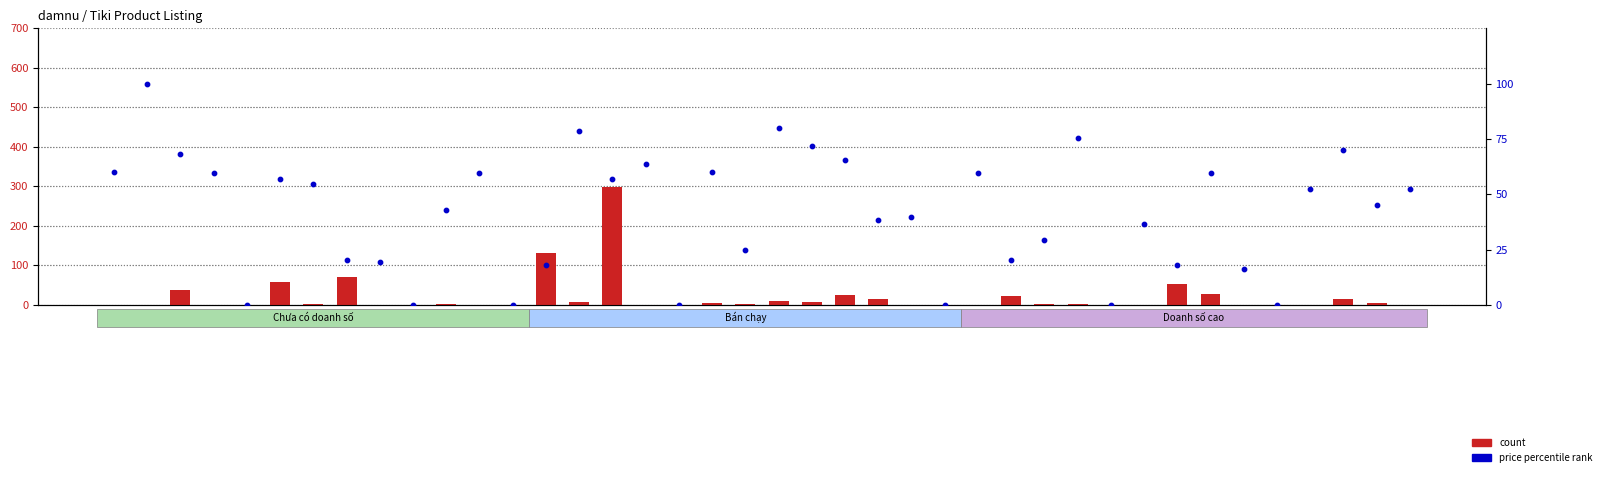

Which series contains the highest Y value?

count